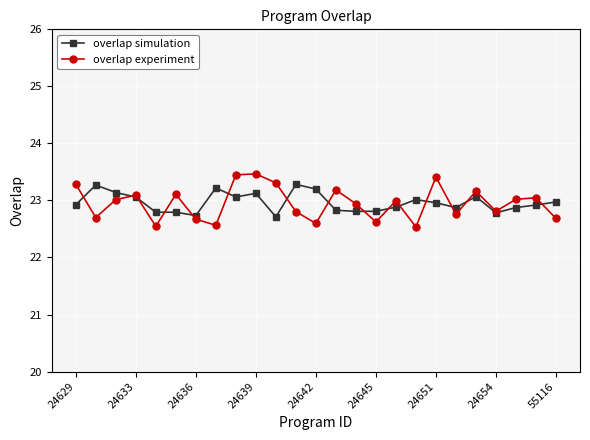

What is the value of the overlap simulation point at the 1st from the left?

22.9